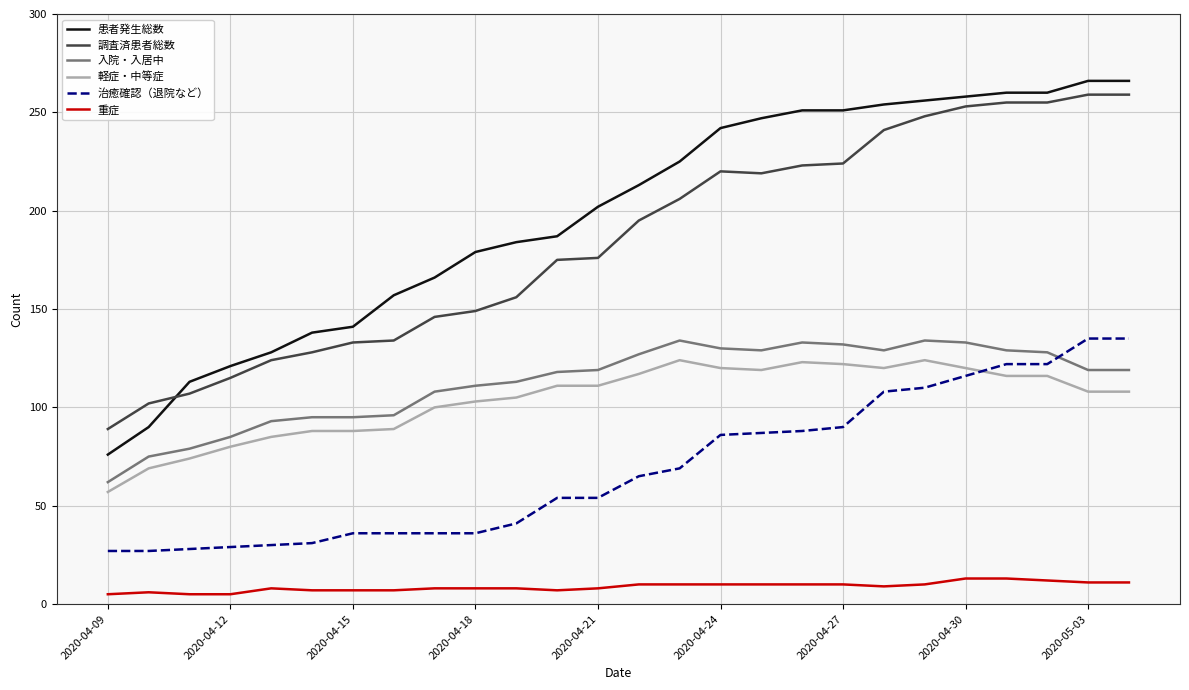

Which series has the largest range (max minus min)?

患者発生総数